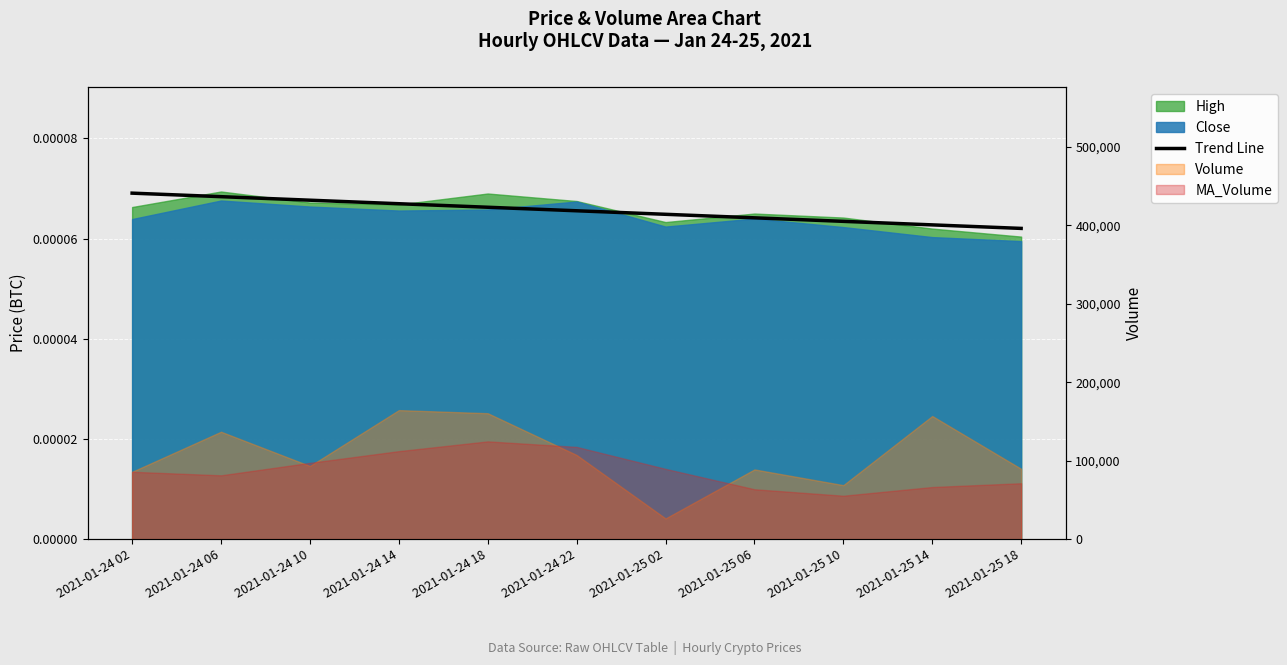

The value at 2021-01-25 02 is 0.0. True or false?

False